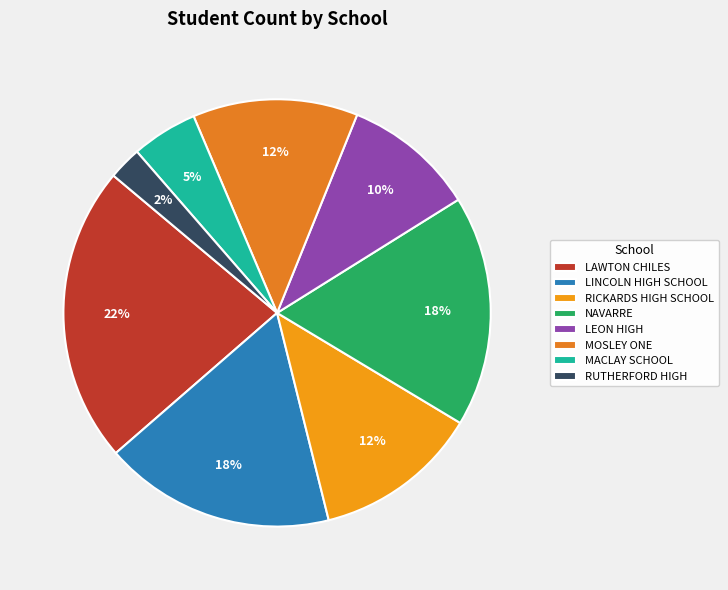

To the nearest percent, what portion does LEON HIGH represent?

10%